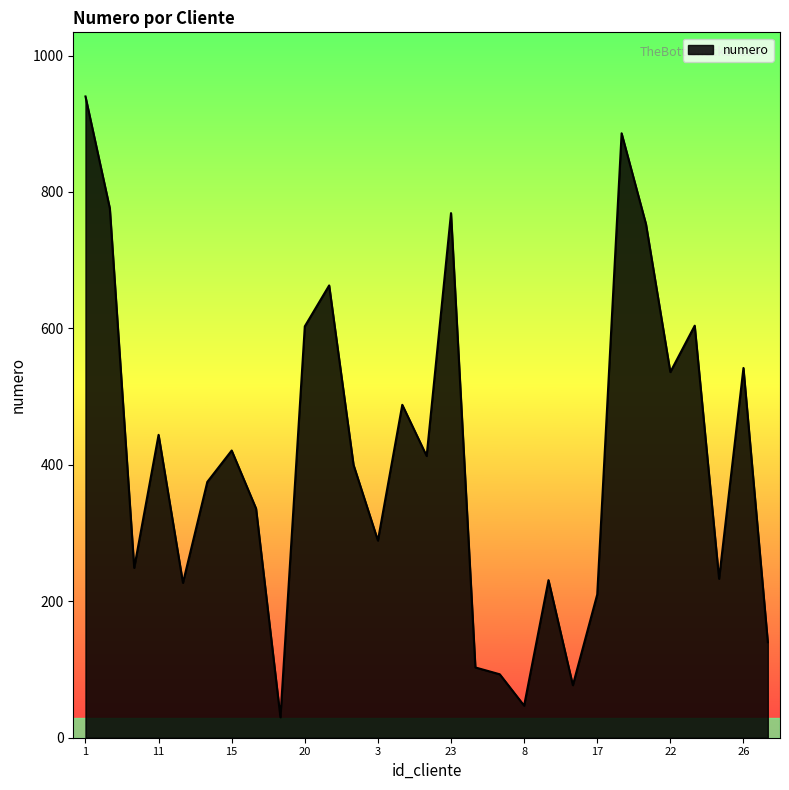

What is the maximum value shown in the chart?

940